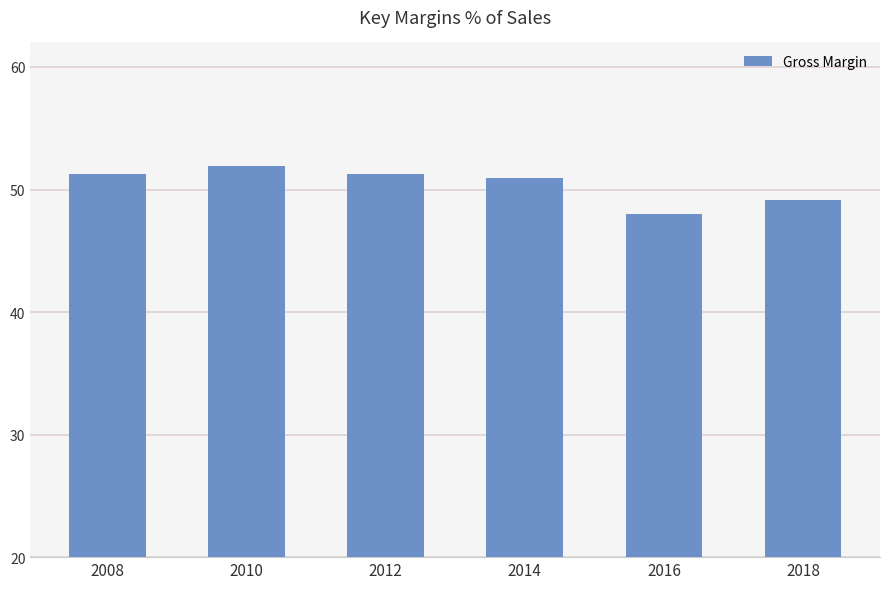

Between 2012 and 2016, which is larger?

2012